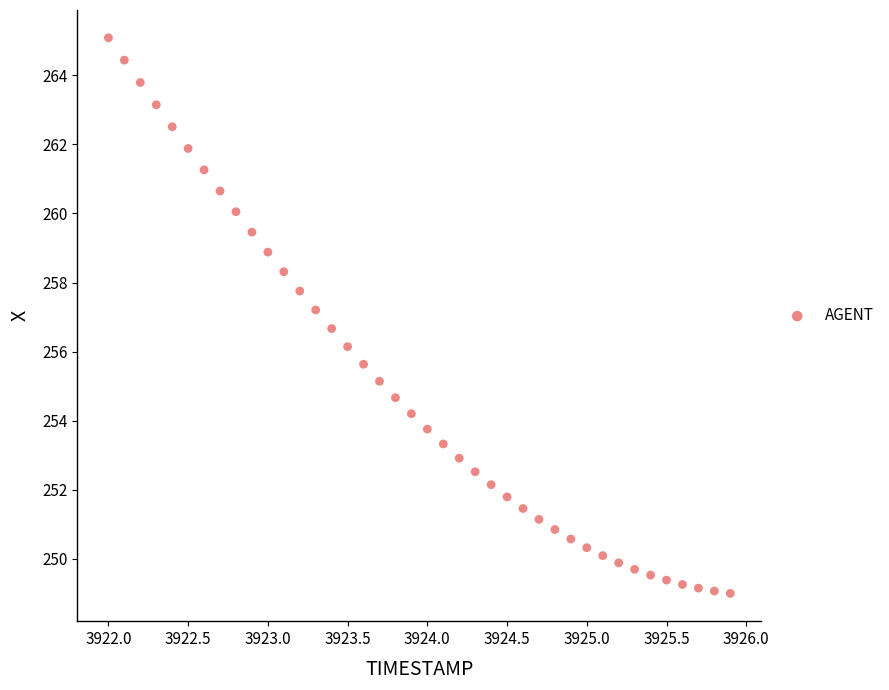

How many points are shown in the scatter plot?

40